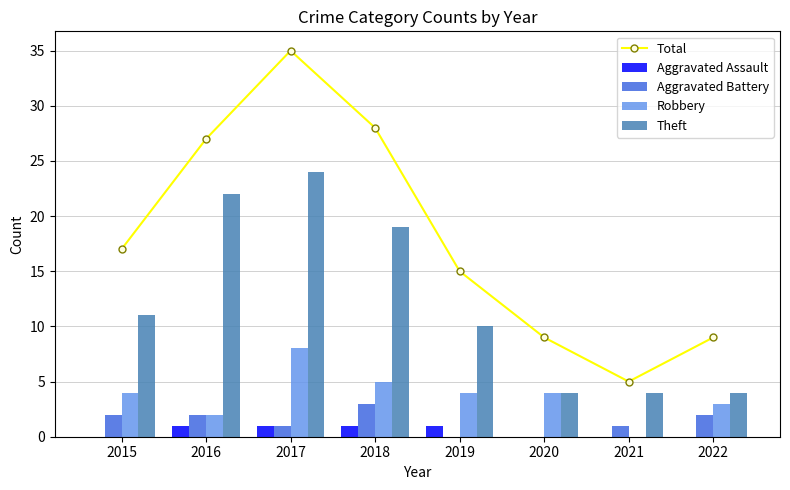

Rank the series by their maximum value, from highest to lowest.

Total, Theft, Robbery, Aggravated Battery, Aggravated Assault